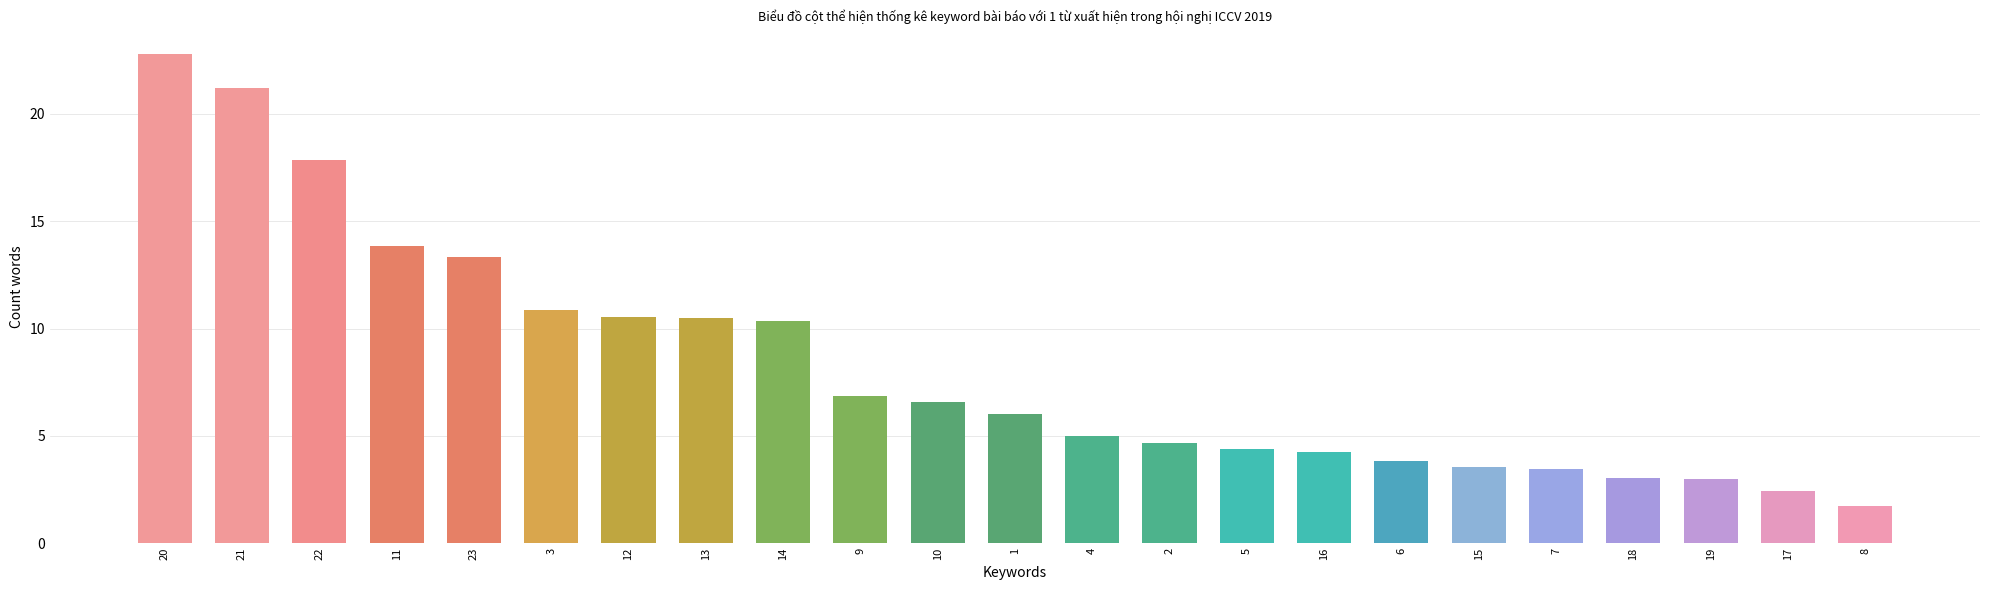

What is the sum of the values at 13 and 1?

16.5